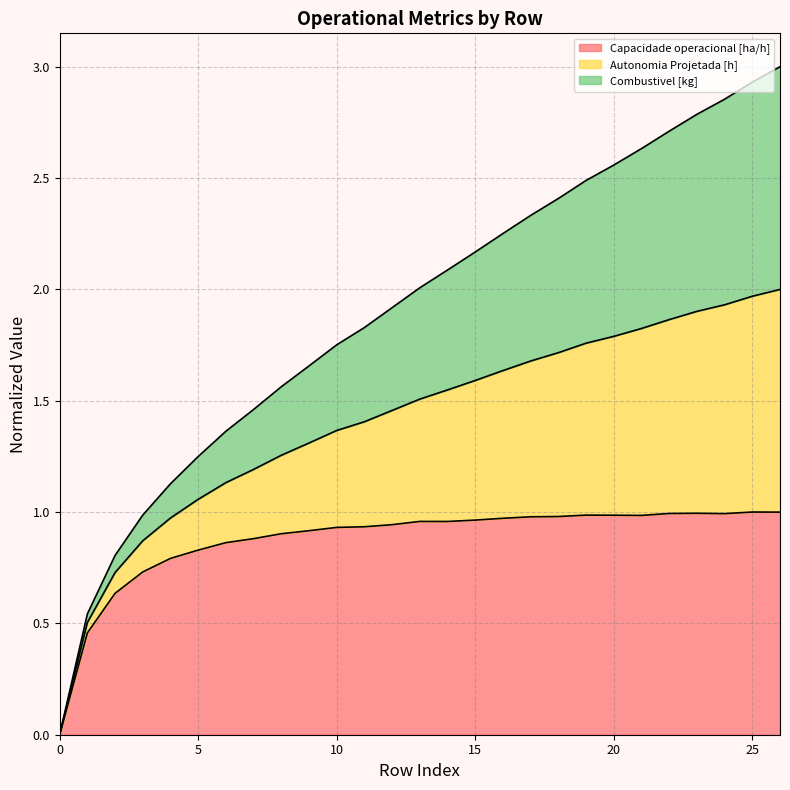

What is the value of the Capacidade operacional [ha/h] point at the 4th from the left?

0.7